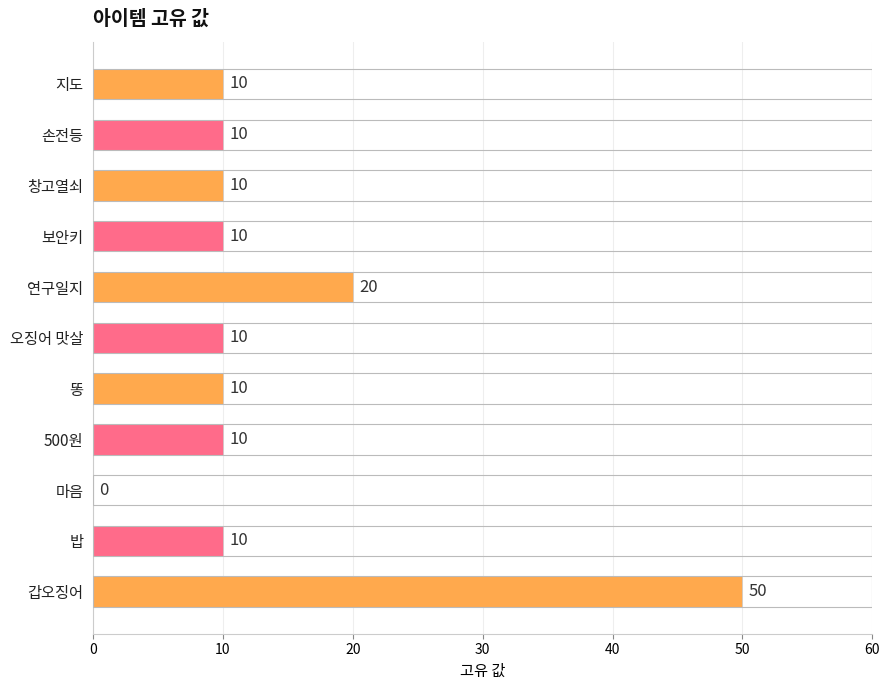

Which category has the highest value across all series?

갑오징어